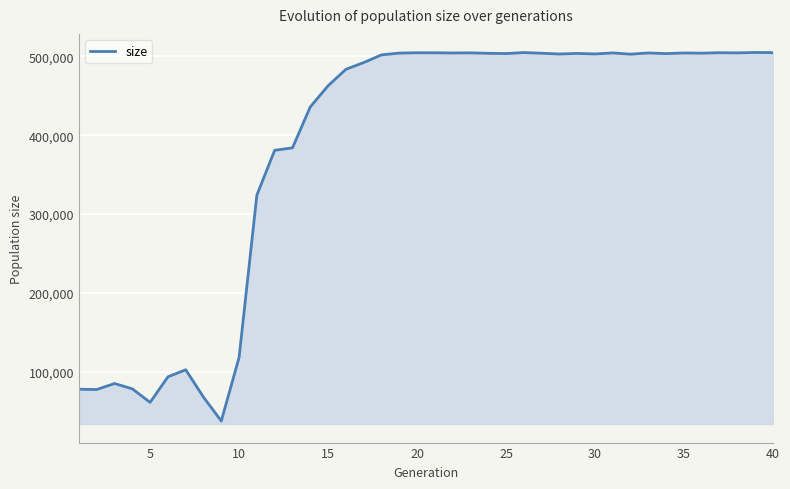

What is the difference between the maximum and minimum values?

466605